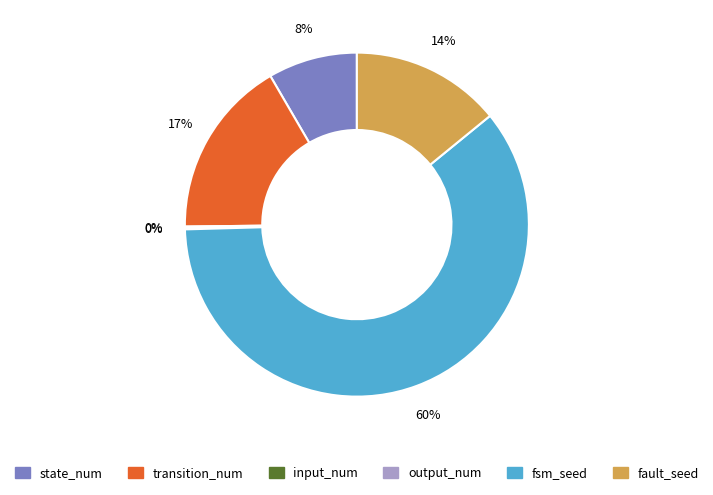

To the nearest percent, what is the average slice percentage?

17%